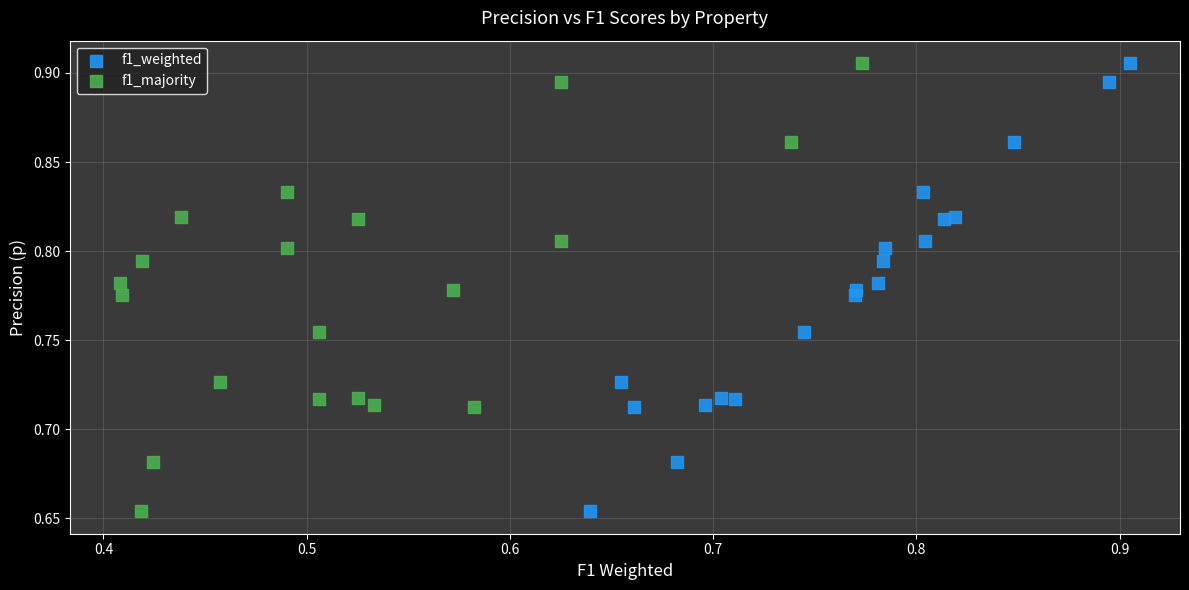

What are all the series names shown in the legend?

f1_weighted, f1_majority